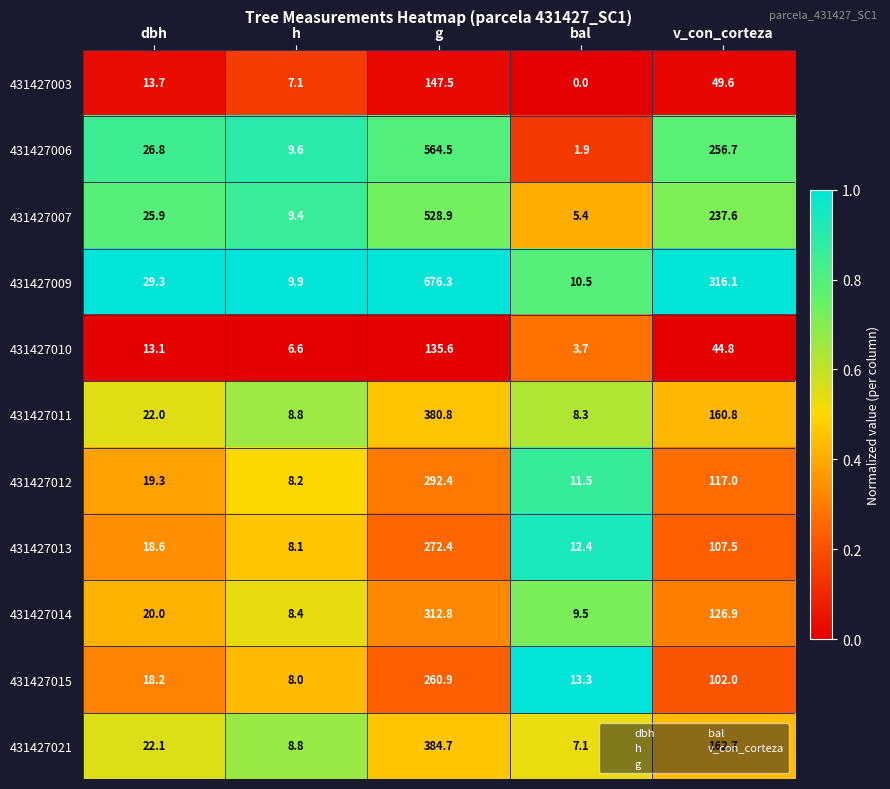

At which label is 431427015 closest to 134?

v_con_corteza